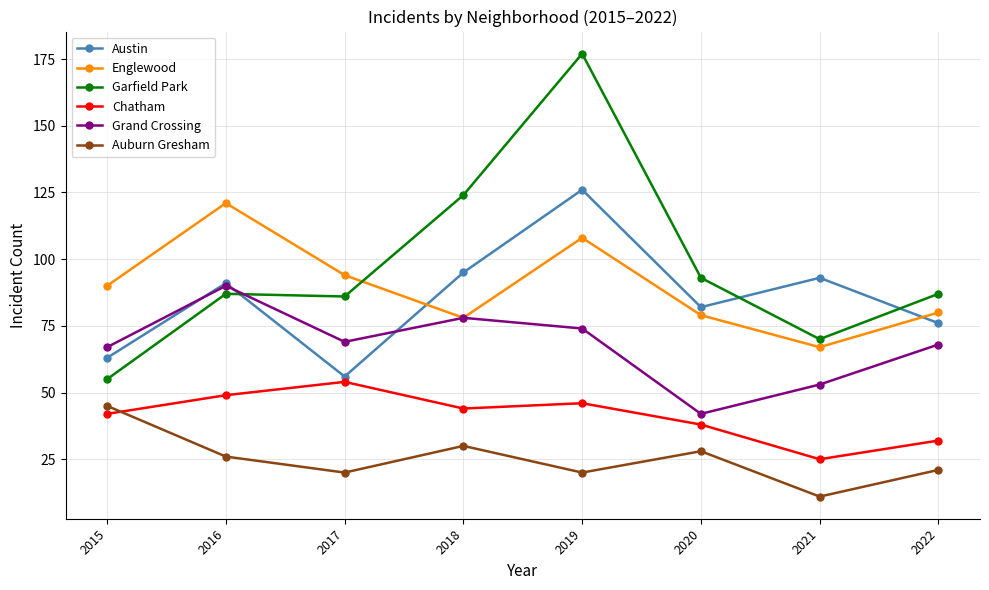

The Englewood series shows 53 at 2016. True or false?

False